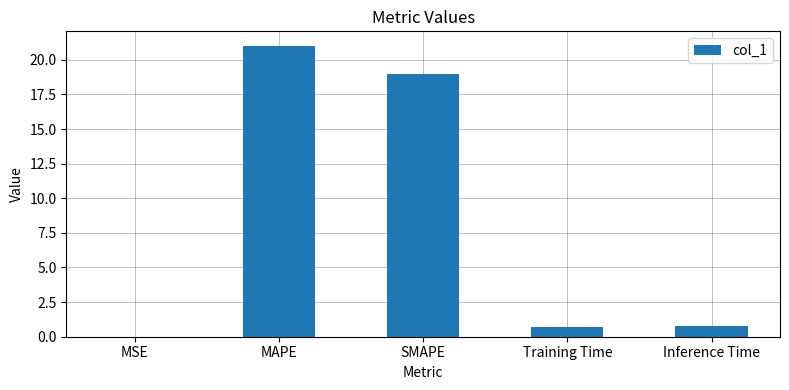

What is the maximum value shown in the chart?

21.0